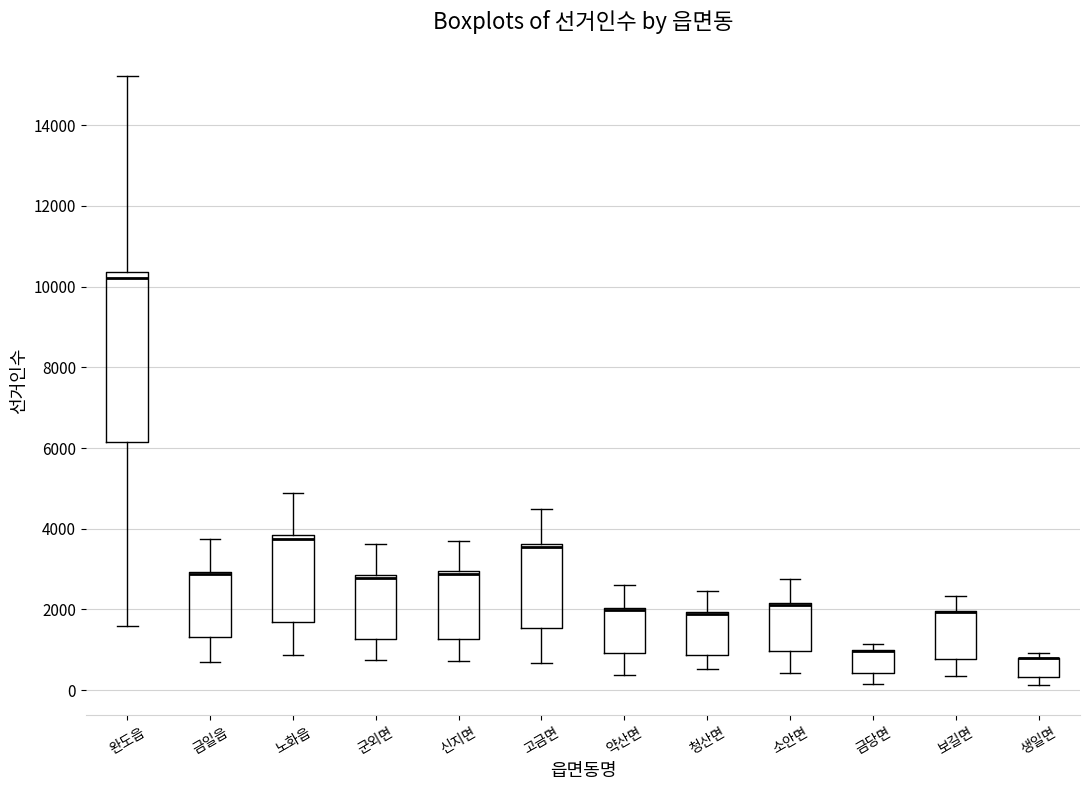

Reading left to right, transcribe this box plot: for each box, give where its median line is, the range the box spans, and where its two whiskers end, as read against the y-axis. The values are not printed on the chart, so give them approximately, as read against the axis.

완도읍: median 10200, box 6200 to 10400, whiskers 1600 to 15200
금일읍: median 2800, box 1400 to 3000, whiskers 600 to 3800
노화읍: median 3800 (just below the box's upper edge), box 1600 to 3800, whiskers 800 to 4800
군외면: median 2800 (just below the box's upper edge), box 1200 to 2800, whiskers 800 to 3600
신지면: median 2800, box 1200 to 3000, whiskers 800 to 3600
고금면: median 3600 (just below the box's upper edge), box 1600 to 3600, whiskers 600 to 4400
약산면: median 2000 (drawn on the box's upper edge), box 1000 to 2000, whiskers 400 to 2600
청산면: median 1800 (drawn on the box's upper edge), box 800 to 2000, whiskers 600 to 2400
소안면: median 2200 (drawn on the box's upper edge), box 1000 to 2200, whiskers 400 to 2800
금당면: median 1000 (drawn on the box's upper edge), box 400 to 1000, whiskers 200 to 1200
보길면: median 2000 (drawn on the box's upper edge), box 800 to 2000, whiskers 400 to 2400
생일면: median 800 (drawn on the box's upper edge), box 400 to 800, whiskers 200 to 1000